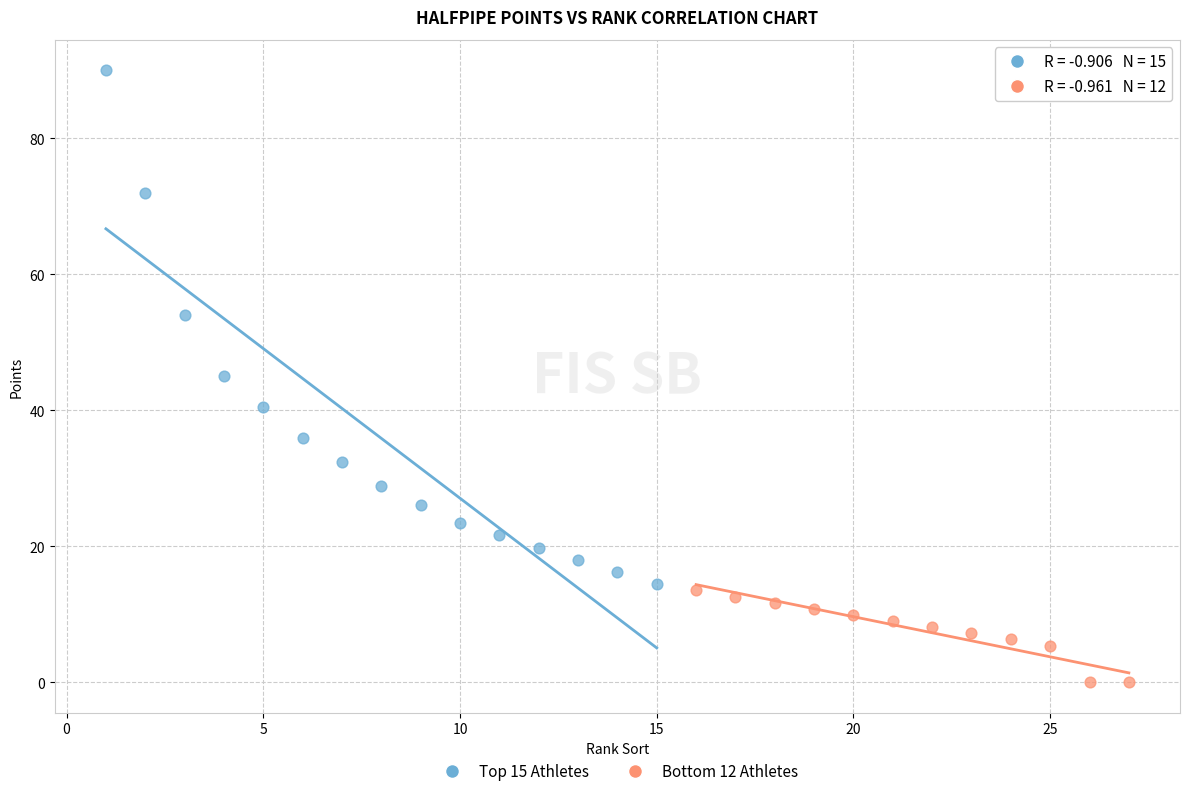

Which series contains the lowest Y value?

Bottom 12 Athletes